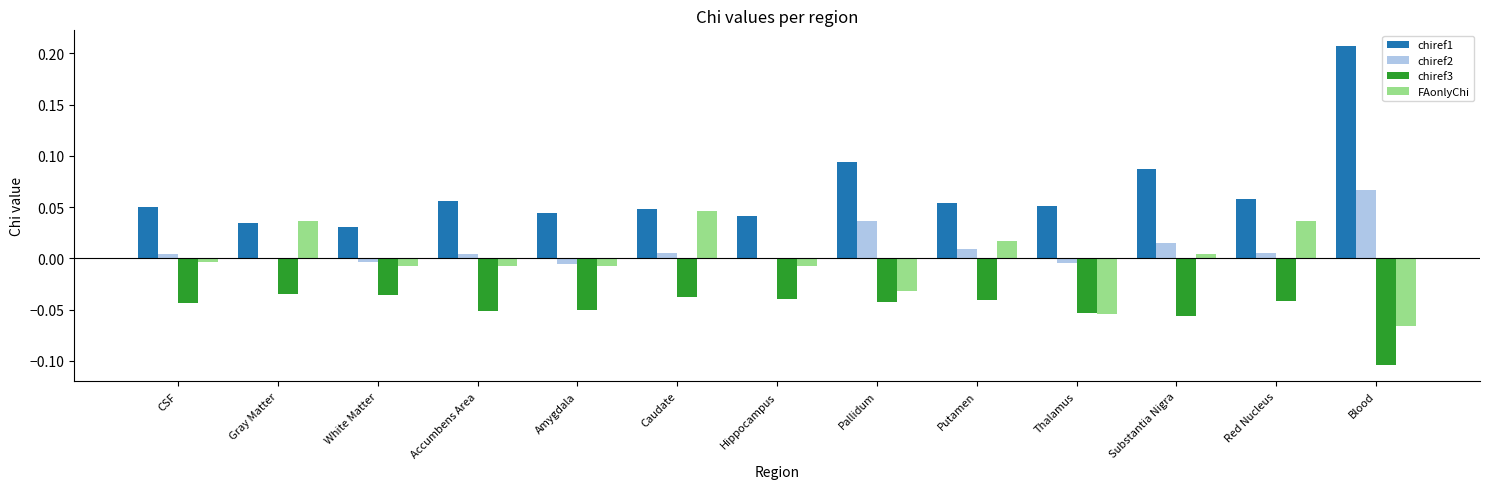

True or false: FAonlyChi has a value of 0.0 at Caudate.

True